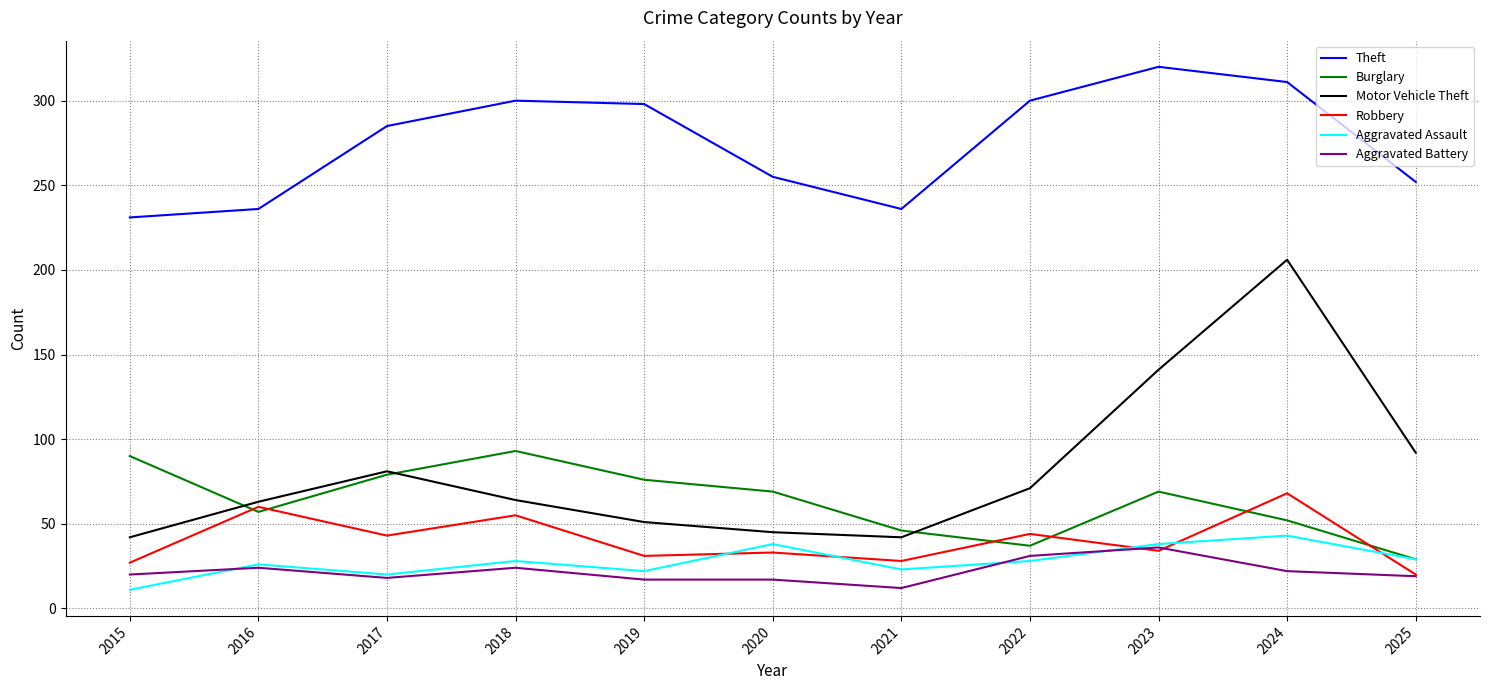

What value does the Theft series have at 2025, to the nearest 10?

250